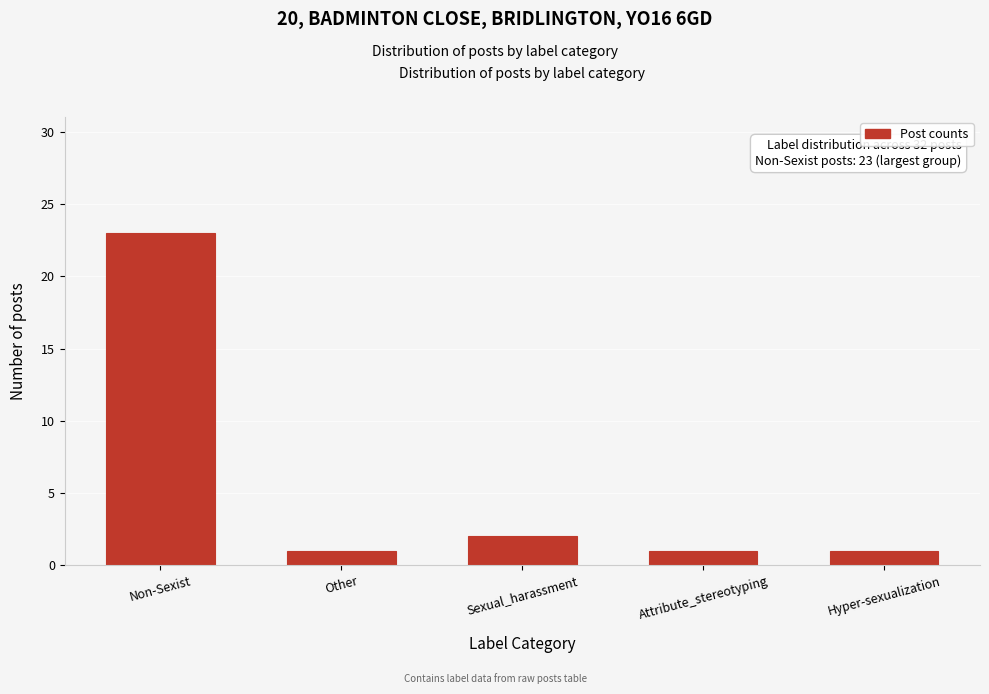

Reading right to left, transcribe all the data shown in this chart.

Hyper-sexualization=1	Attribute_stereotyping=1	Sexual_harassment=2	Other=1	Non-Sexist=23